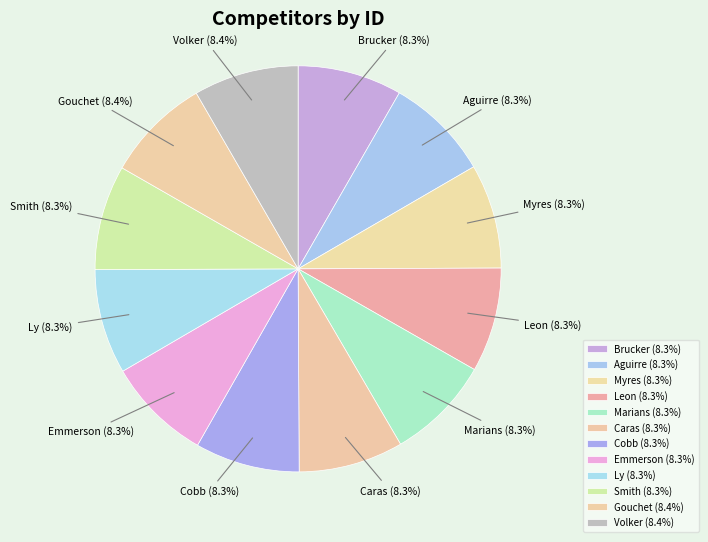

To the nearest percent, what percentage of the pie is Gouchet?

8%